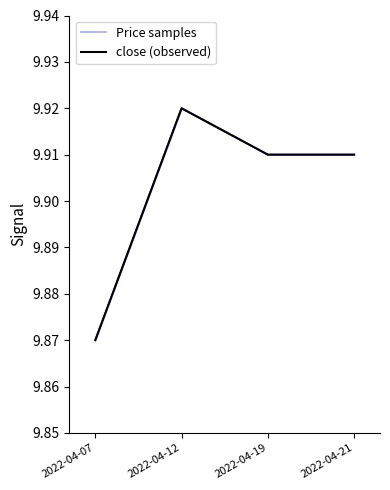

How many lines are shown in the chart?

2